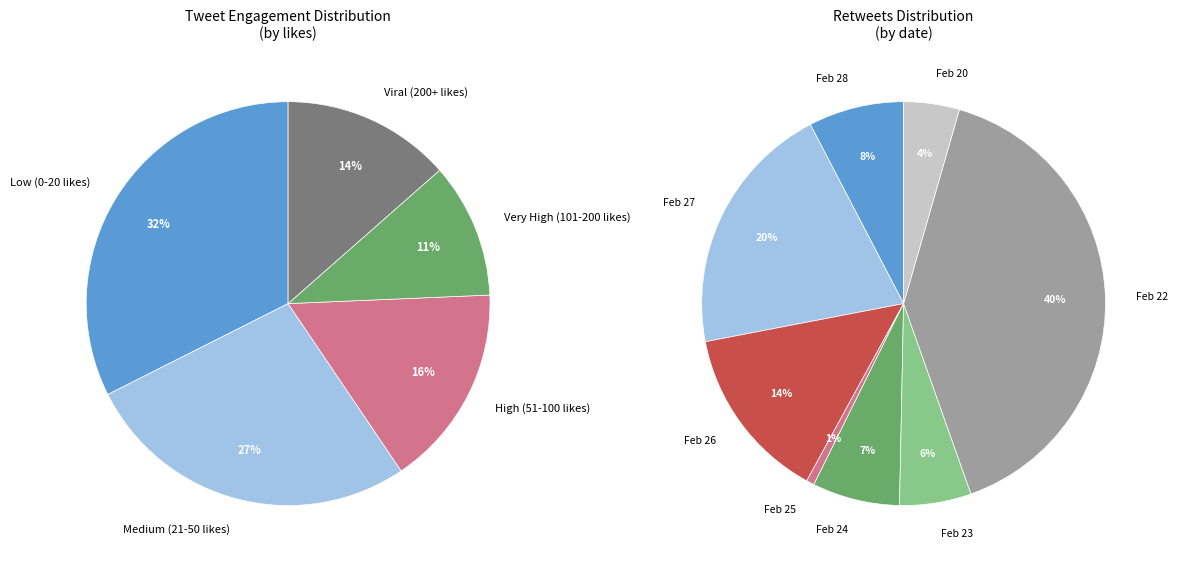

To the nearest percent, what is the difference between the largest and smallest slice percentages?

40%